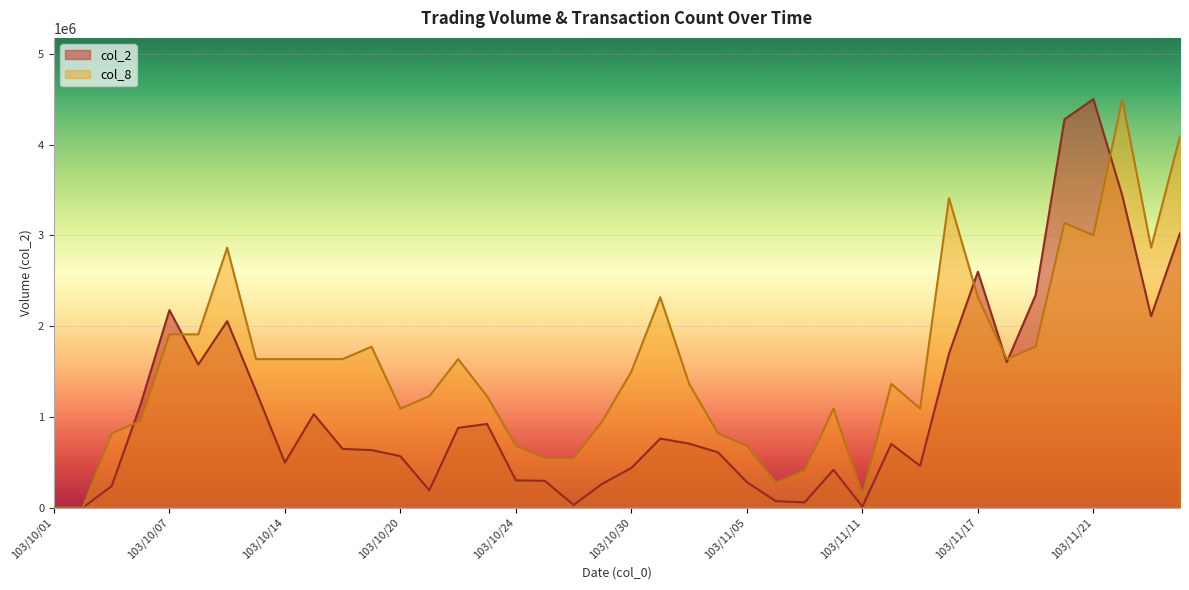

How many values in the col_2 series are below 702300?

20